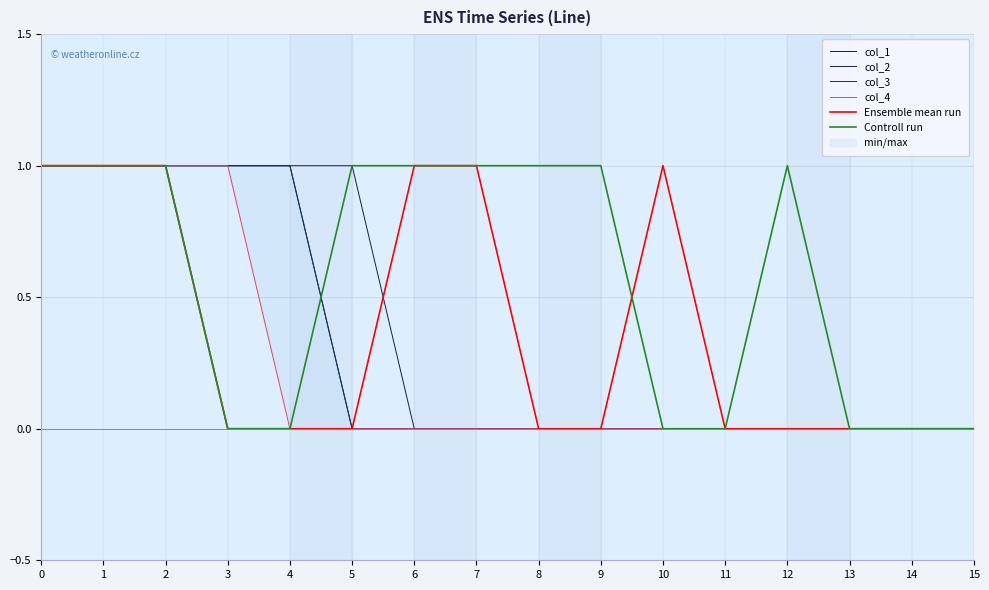

What is the value of the Controll run point at the 2nd from the left?

1